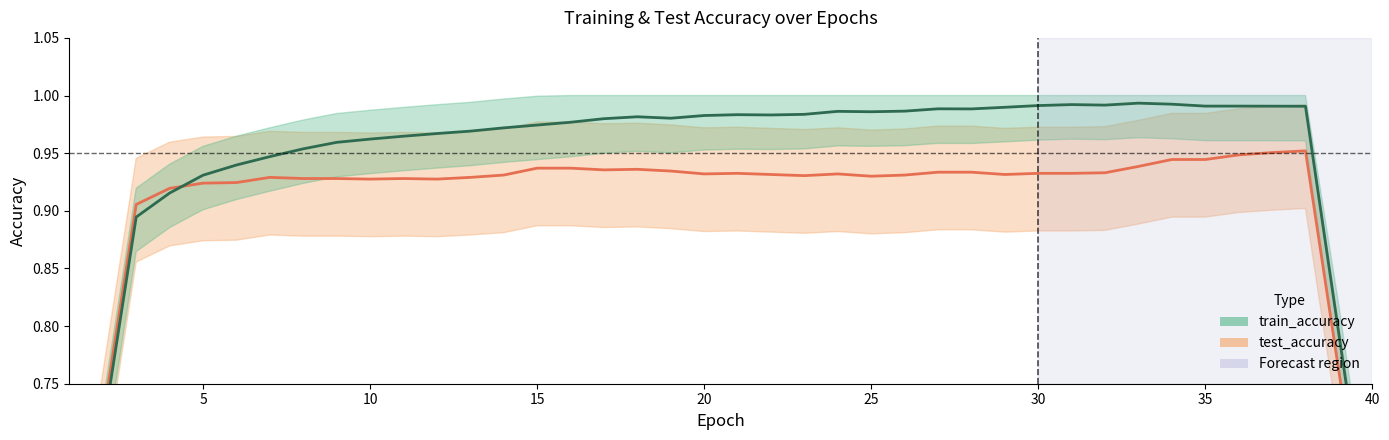

True or false: test_accuracy and train_accuracy cross at least once.

True